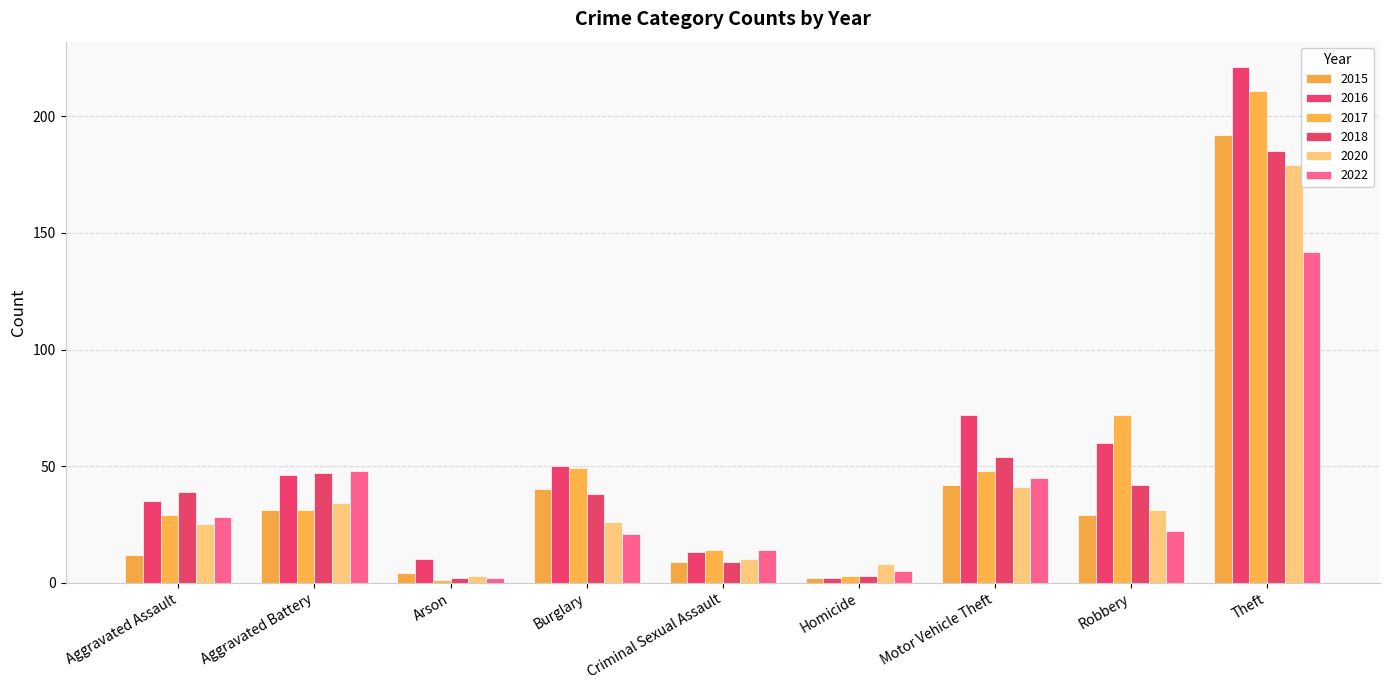

What is the total value across all series at Criminal Sexual Assault?

69